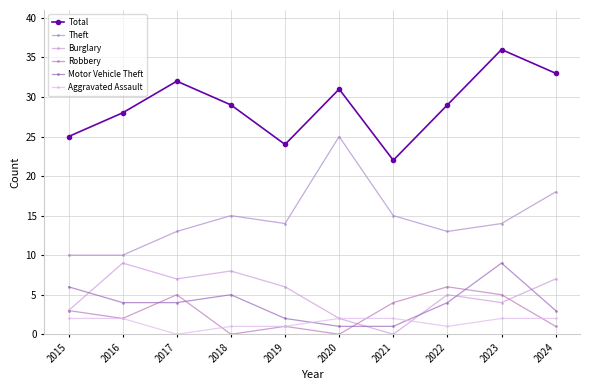

The value of Aggravated Assault at 2019 is 0. True or false?

False